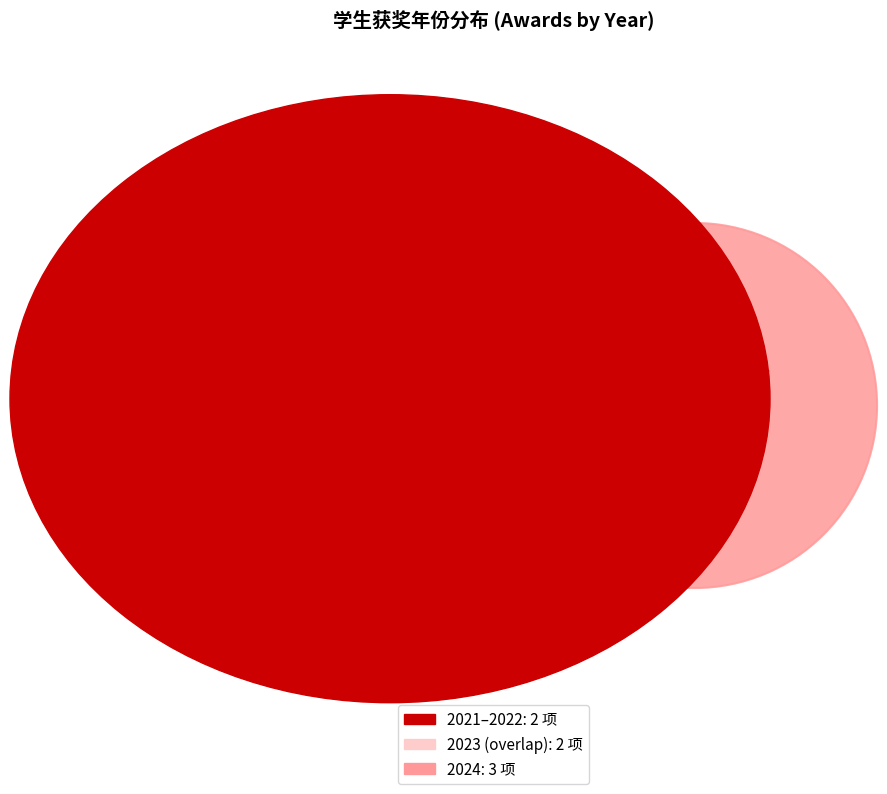

The 2021 slice represents 4% of the pie. True or false?

False